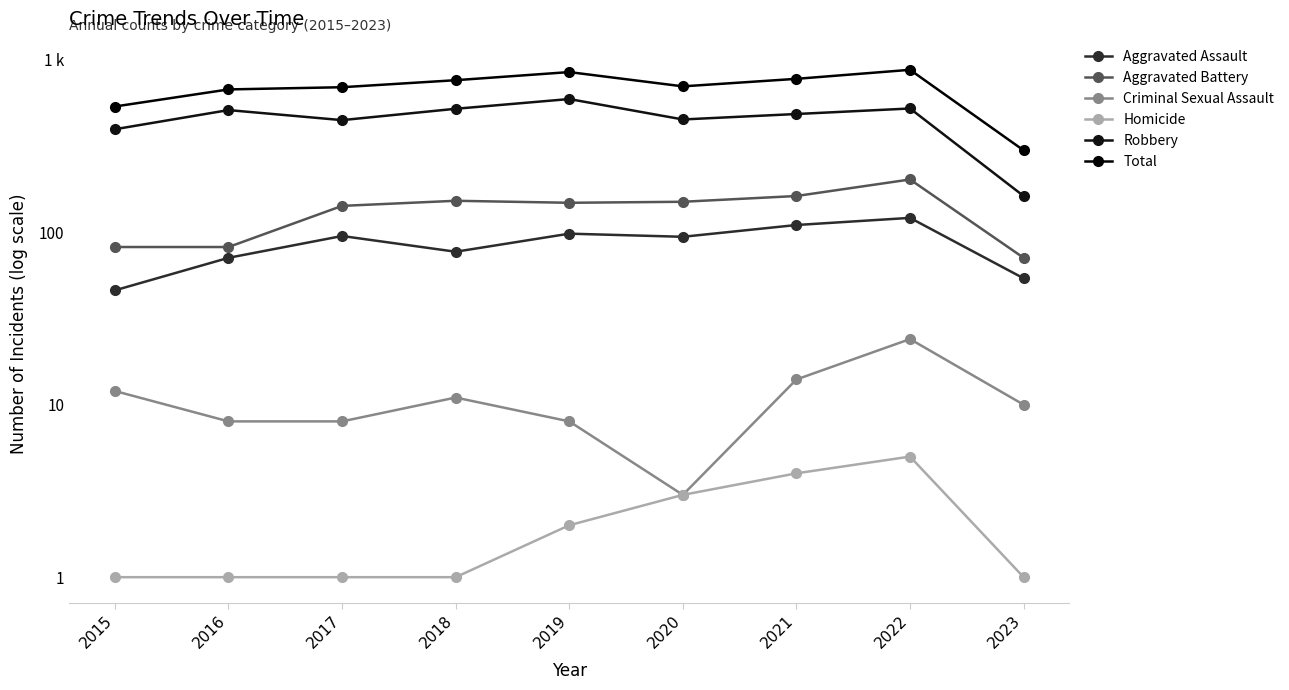

What is the sum of the Criminal Sexual Assault values at 2016 and 2020?

11